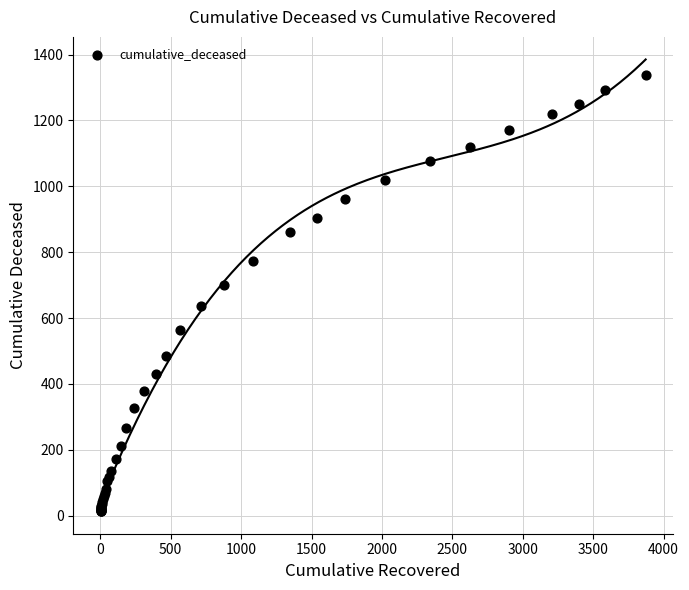

What Y value in the scatter plot is closest to 676?

700